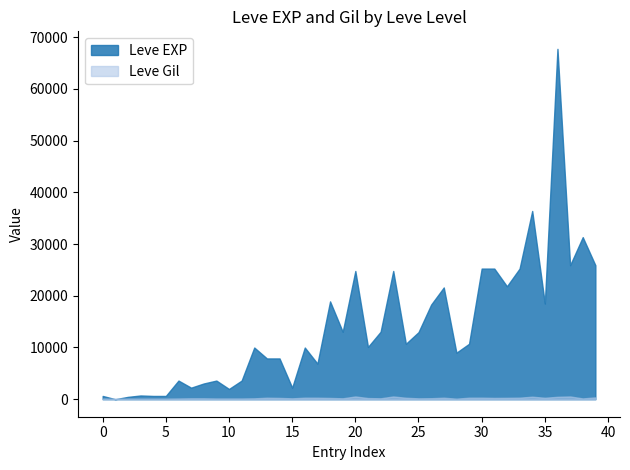

Is it true that Leve Gil equals 105 at 20?

True